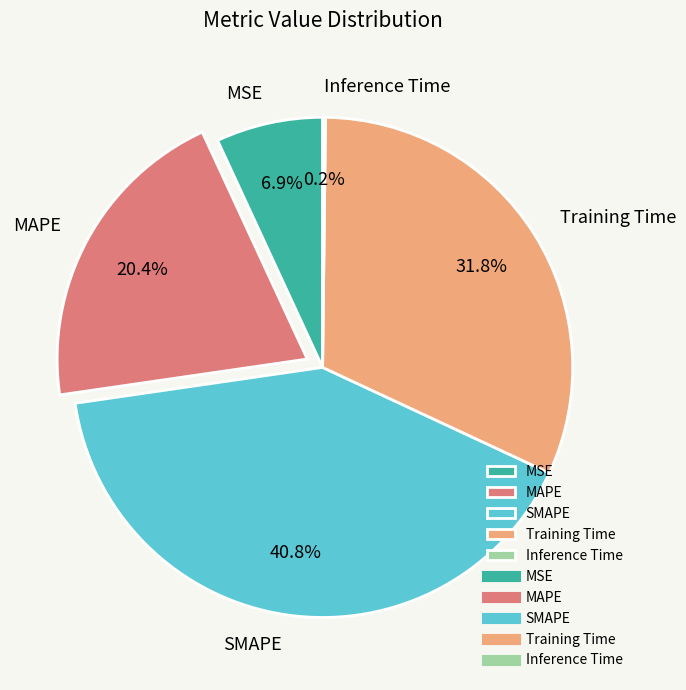

What is the largest slice in the pie chart?

SMAPE